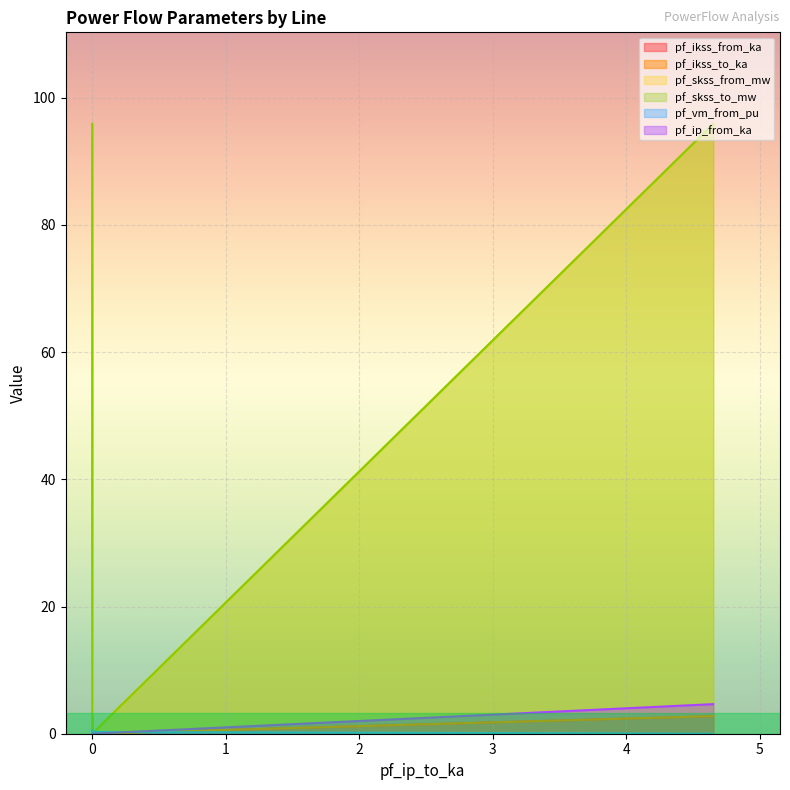

What is the spread (max minus min) of values at 0?

95.9